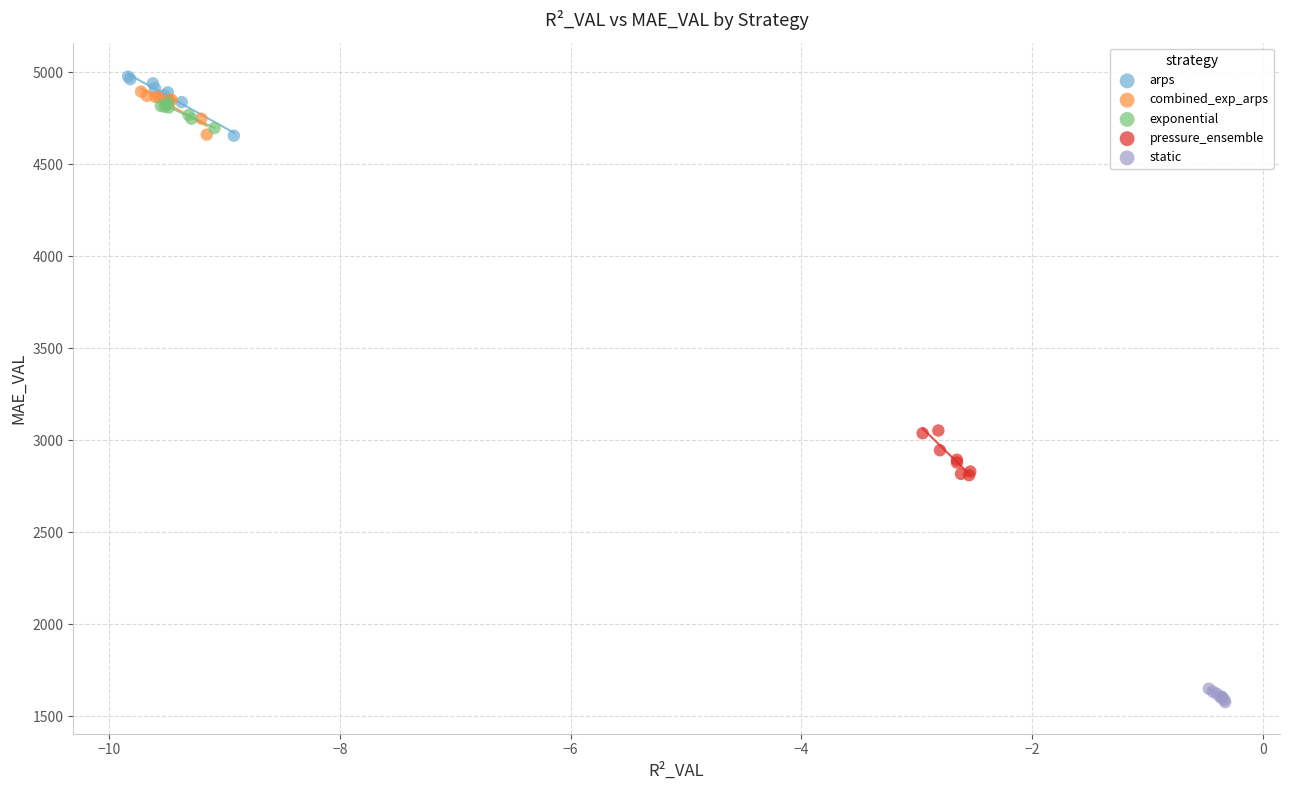

Which series has the largest Y range (max minus min)?

arps